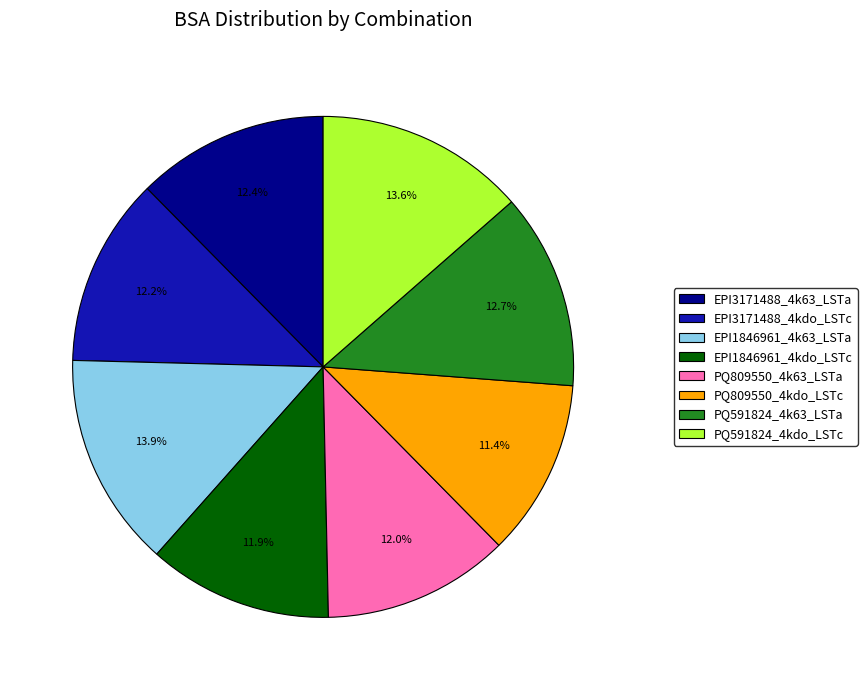

Do EPI1846961_4k63_LSTa and EPI1846961_4kdo_LSTc together represent more than half of the pie?

No